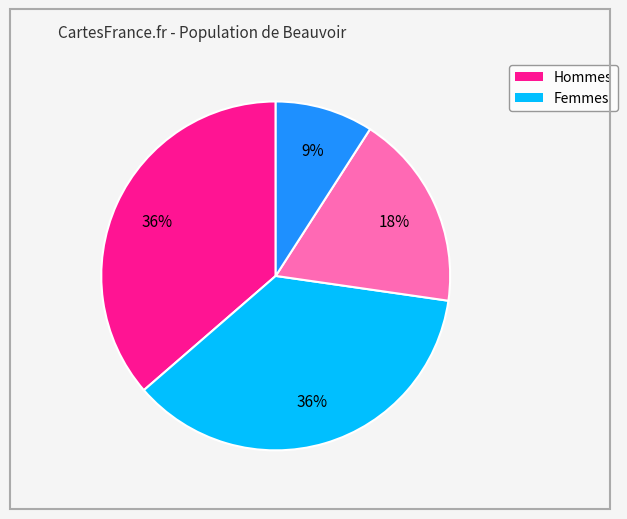

To the nearest percent, what is the difference between the largest and smallest slice percentages?

27%